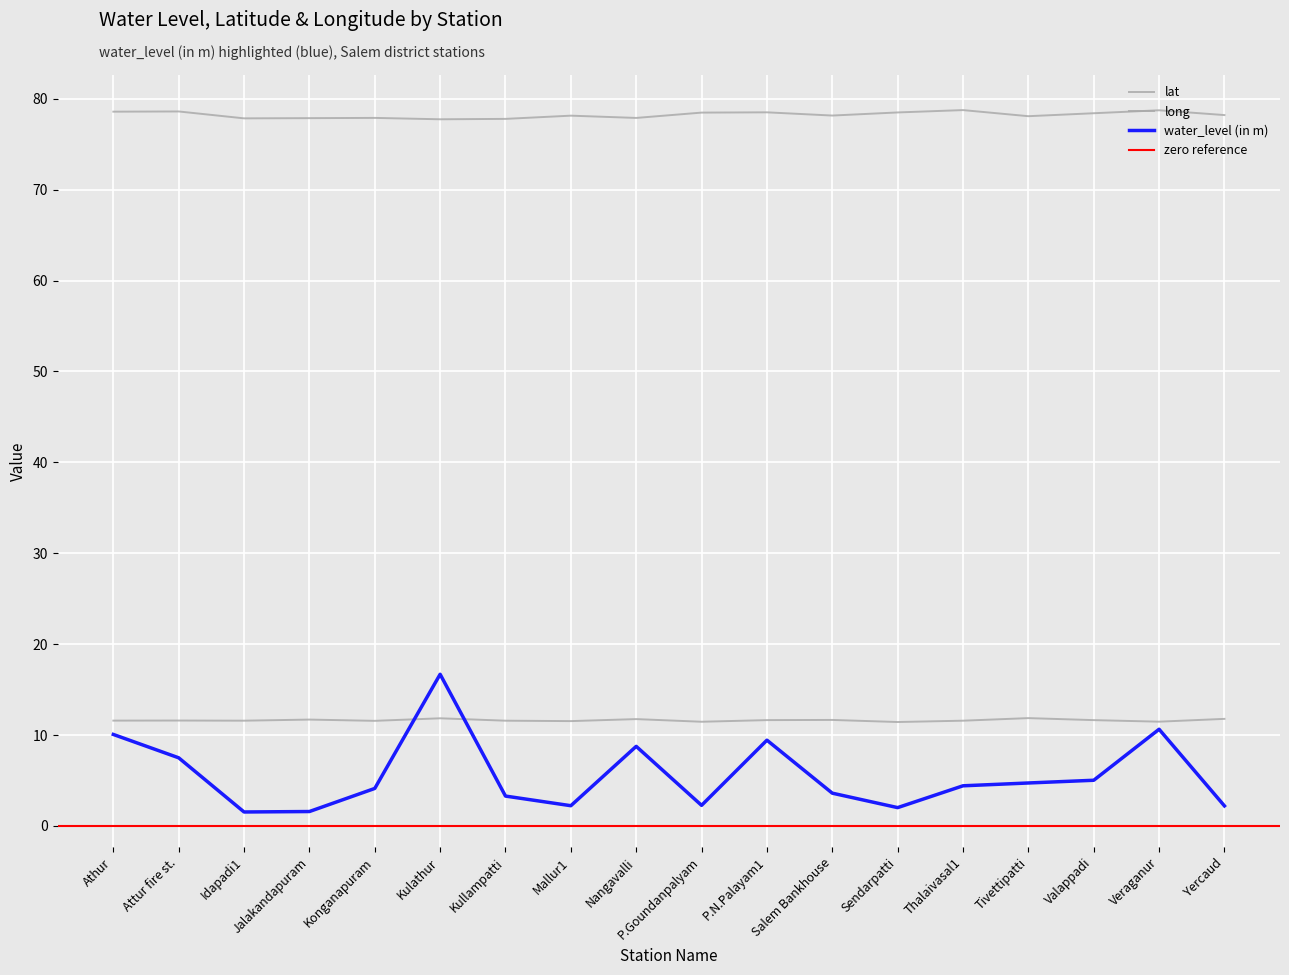

The value of water_level (in m) at Konganapuram is 7.1. True or false?

False